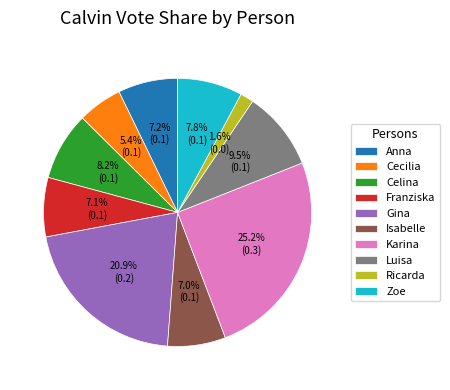

How many slices are in this pie chart?

10